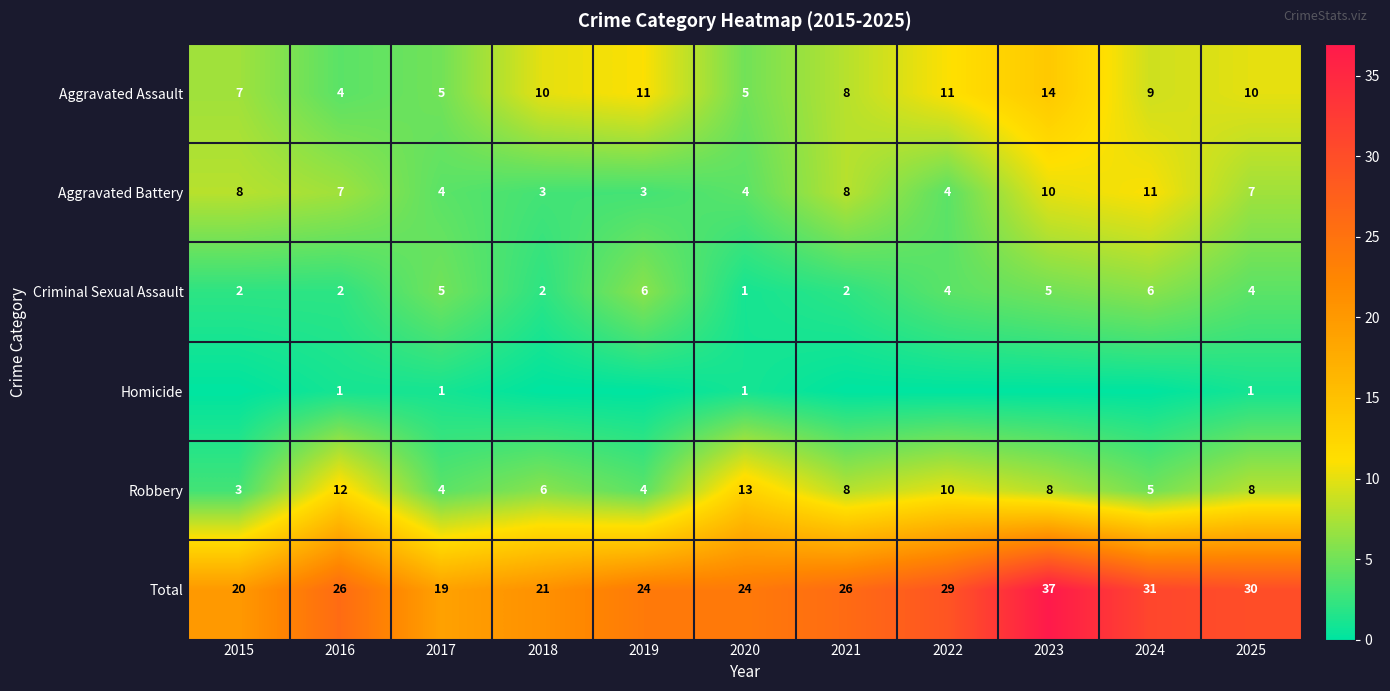

What is the average value of the Robbery series?

7